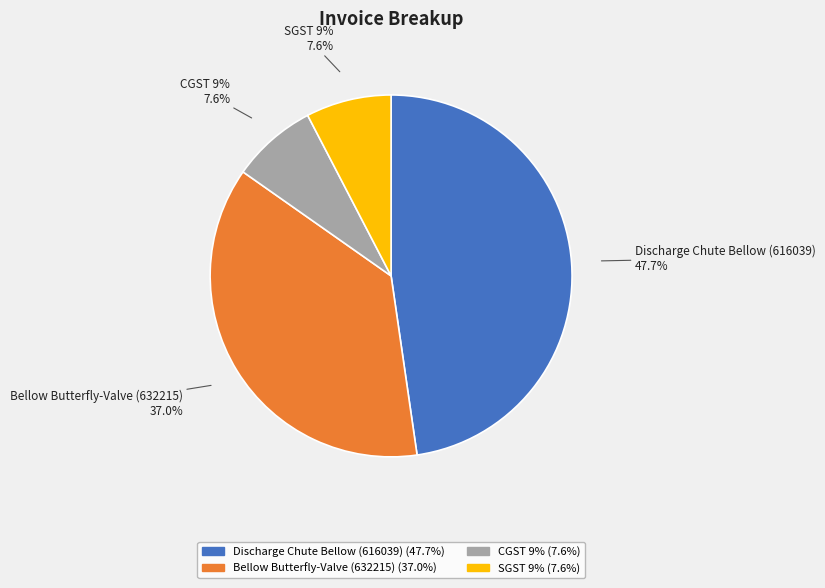

How many segments does this pie chart have?

4